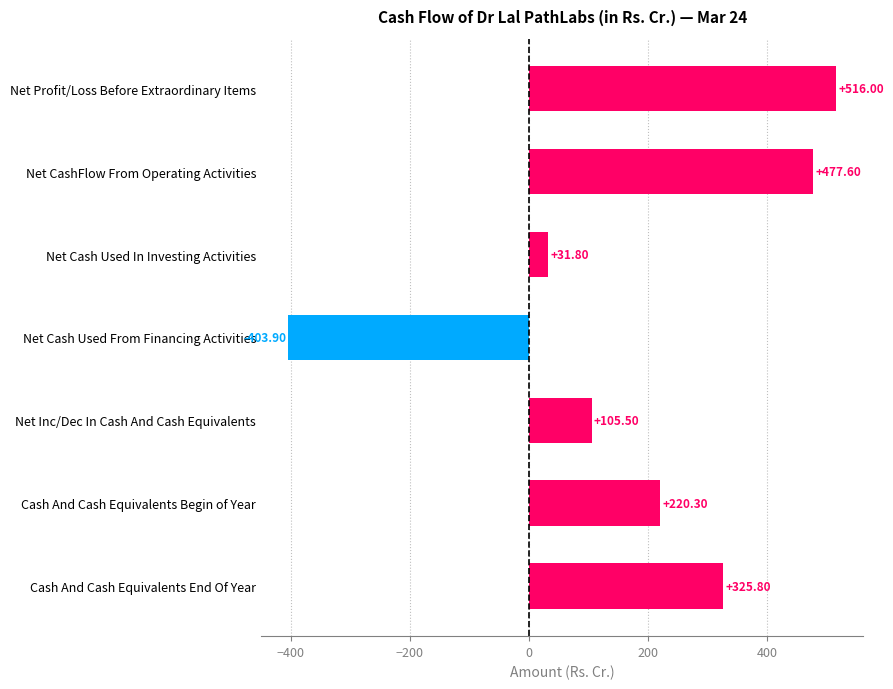

What is the change in value from Cash And Cash Equivalents Begin of Year to Cash And Cash Equivalents End Of Year?

+105.5